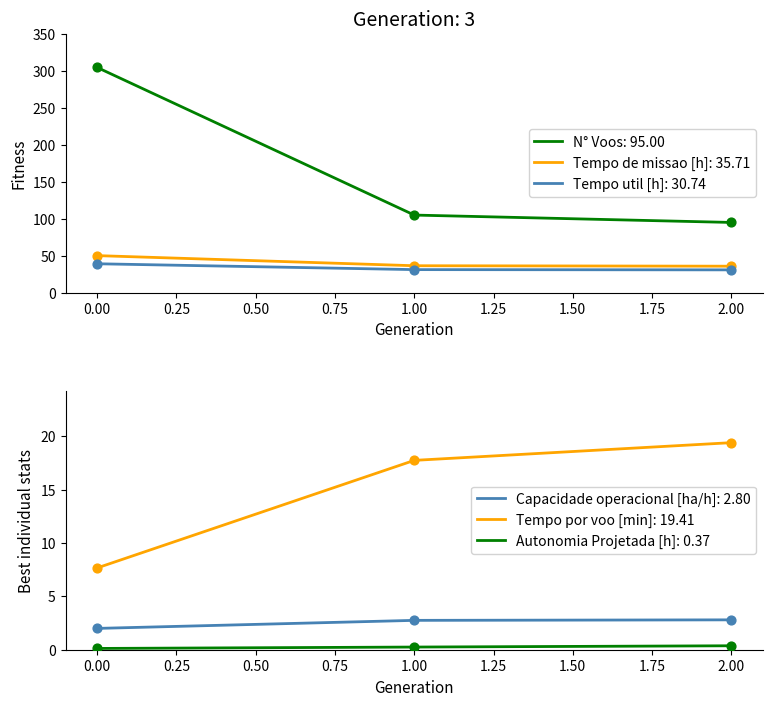

Which series has the largest total across all categories?

N° Voos